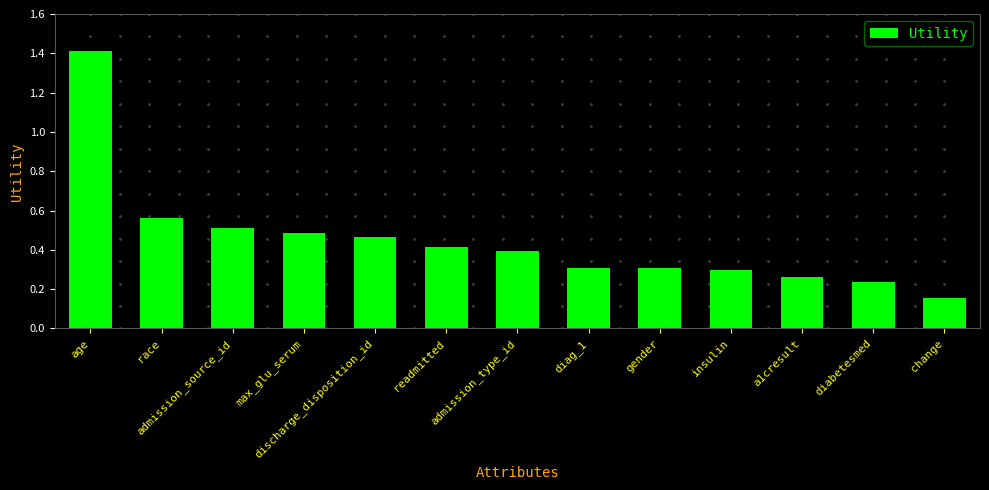

What is the average value?

0.4